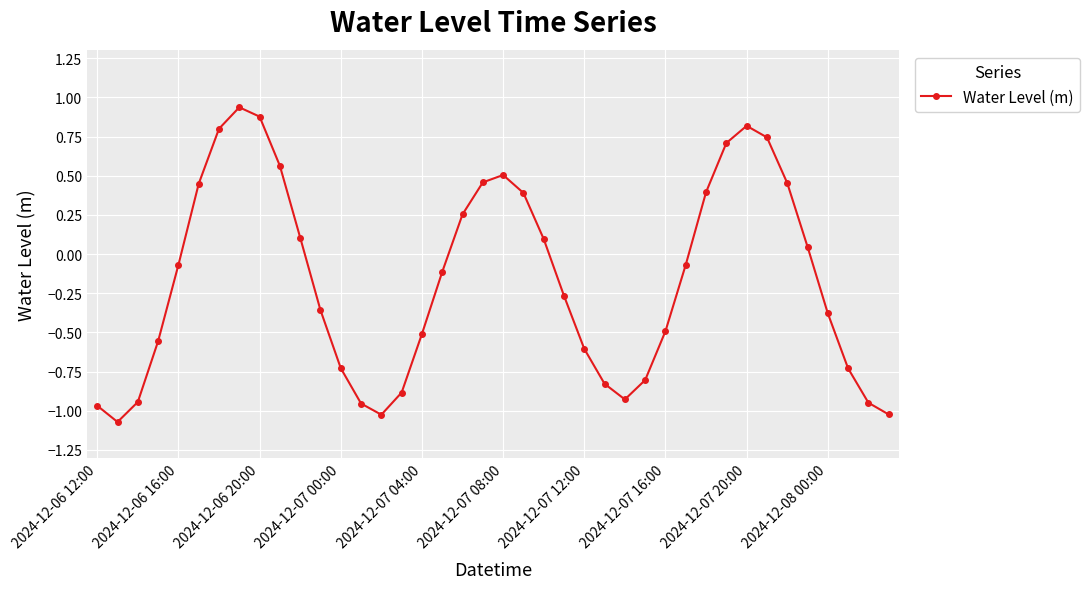

How many interior local valleys (lower than both neighbors) does the data have?

3